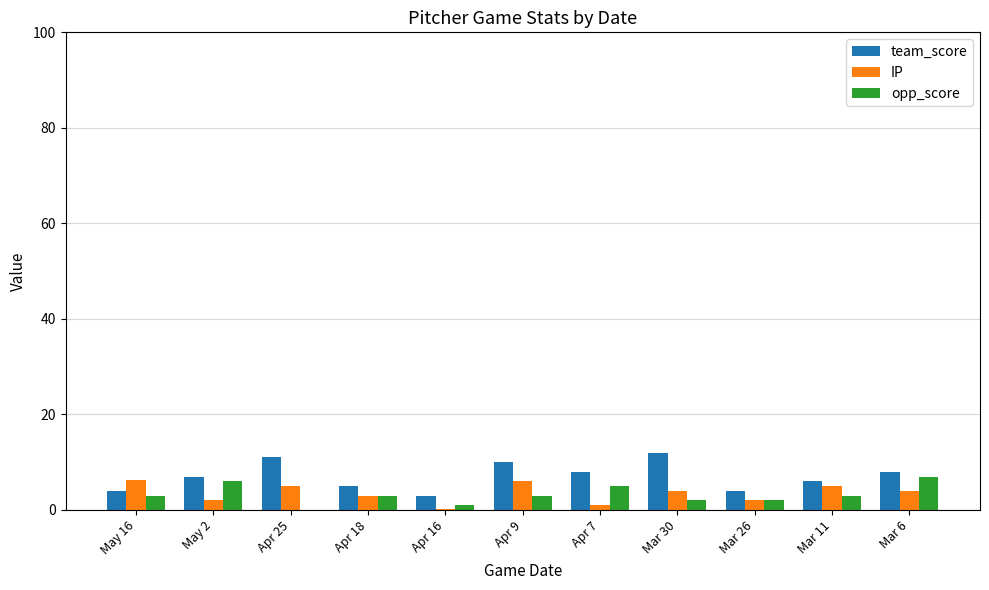

Does the chart contain stacked bars?

No